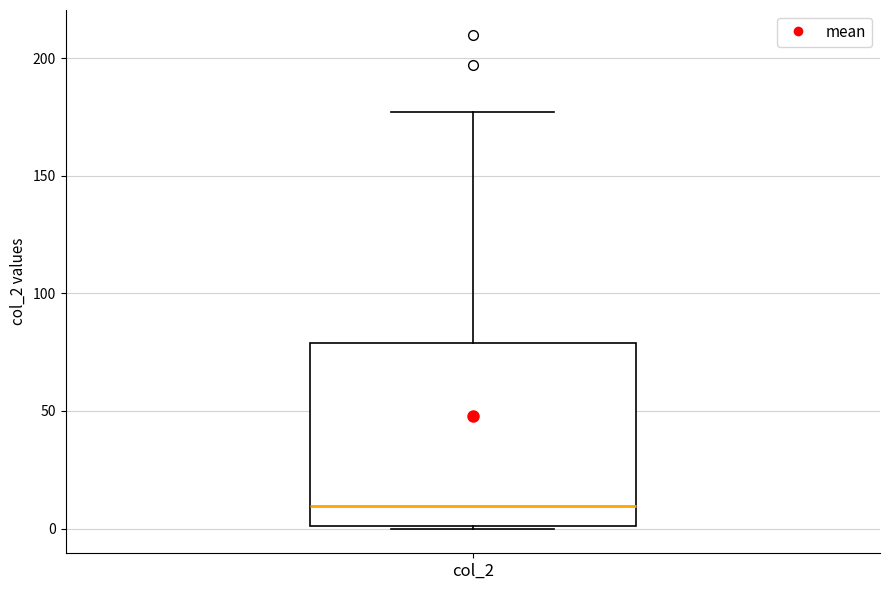

Read this box plot against the y-axis: the position of the median line, the range covered by the box, and the ends of both whiskers. The values are not printed on the chart, so give them approximately, as read against the axis.

median 10, box 0 to 80, whiskers 0 to 175